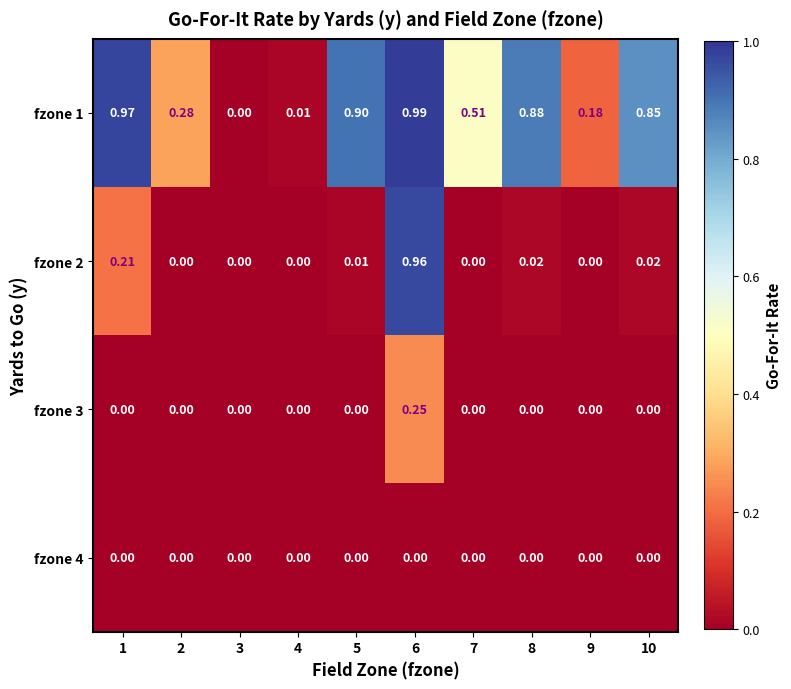

Is the value of fzone 3 at 8 greater than the value of fzone 1 at 2?

No